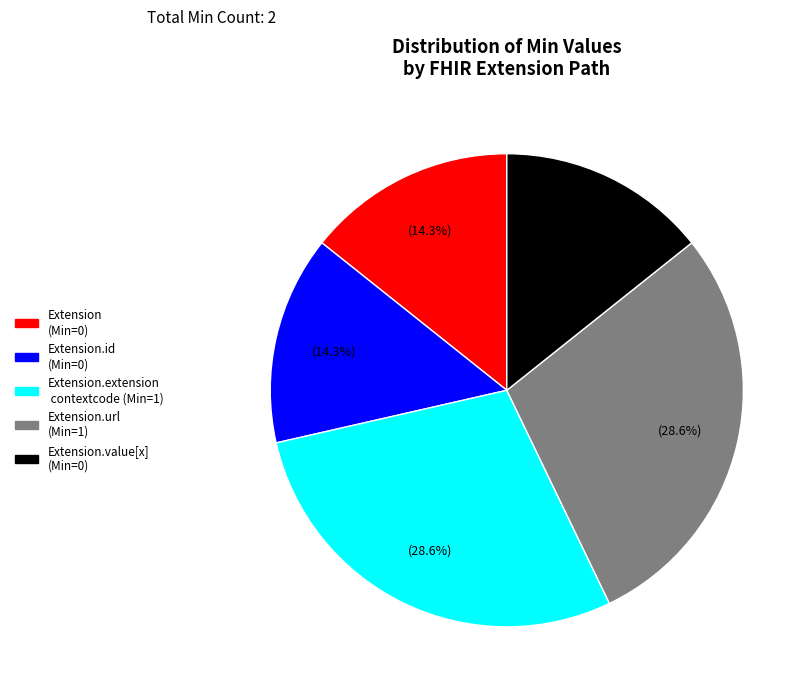

How much of the chart is everything except Extension.id (Min=0)?

85.7%